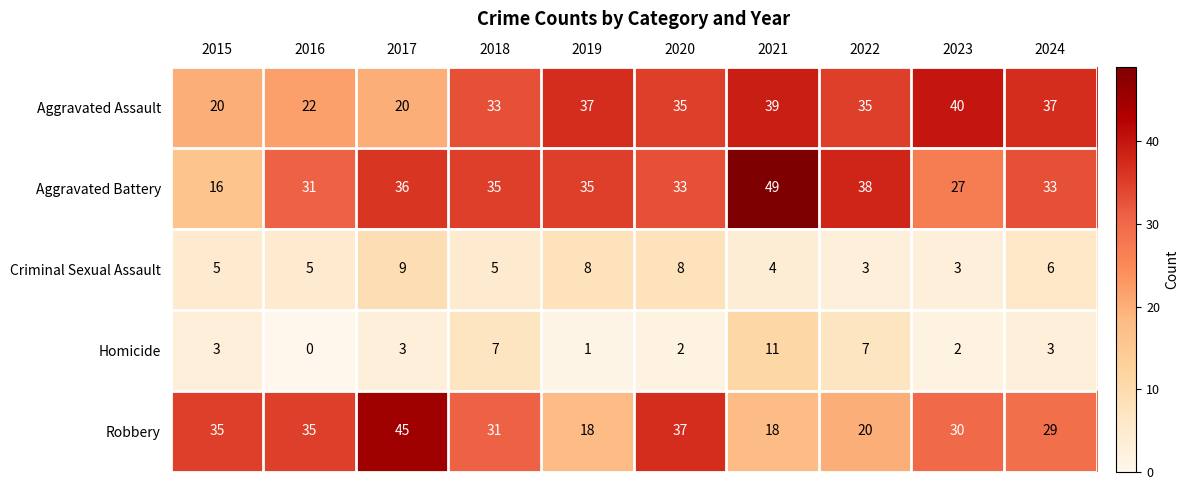

What is the total value across all series at 2024?

108